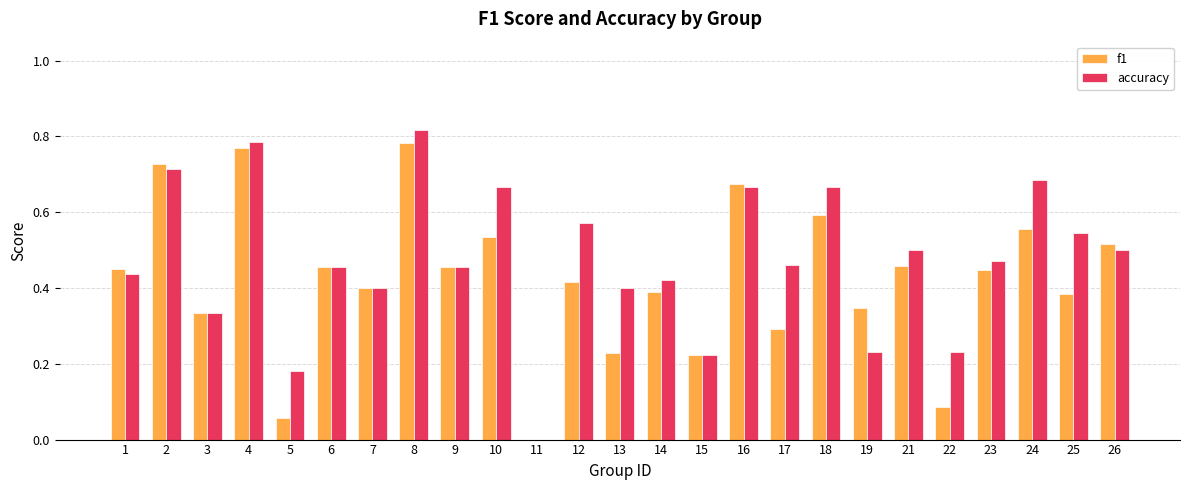

Which category has the highest value in the f1 series?

8